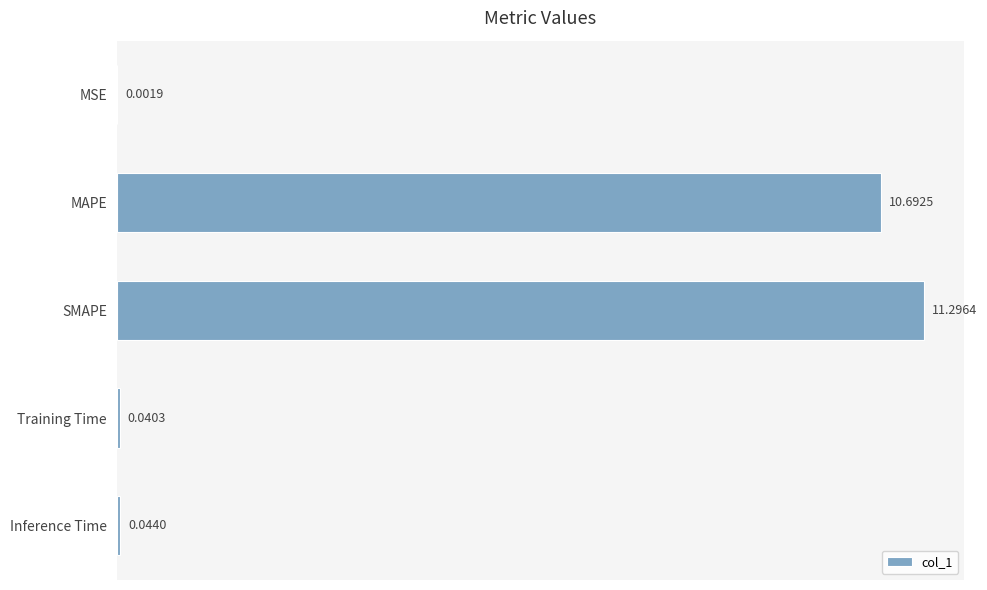

What is the change in value from MAPE to Training Time?

-10.7